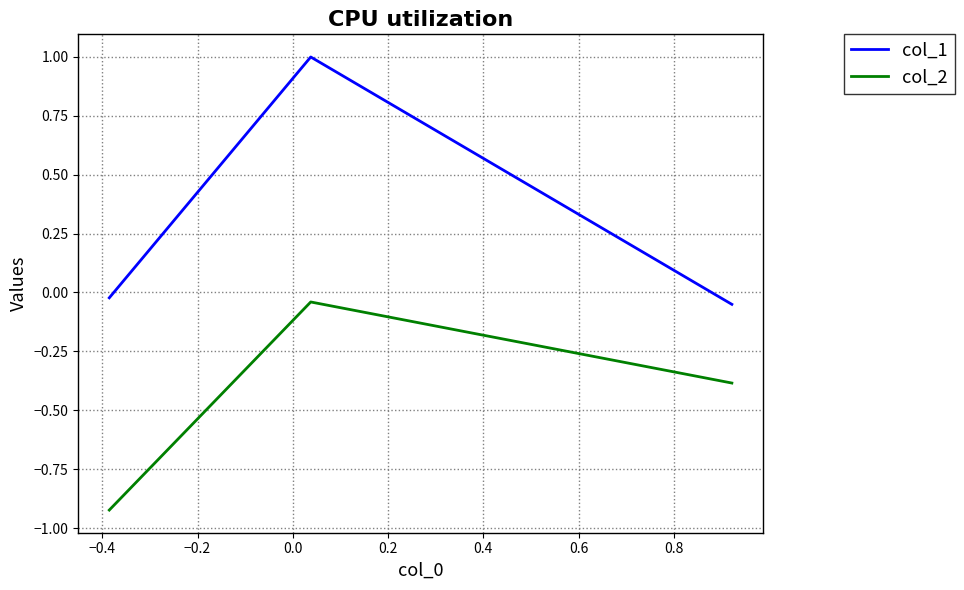

At how many categories does at least one series exceed 0?

1